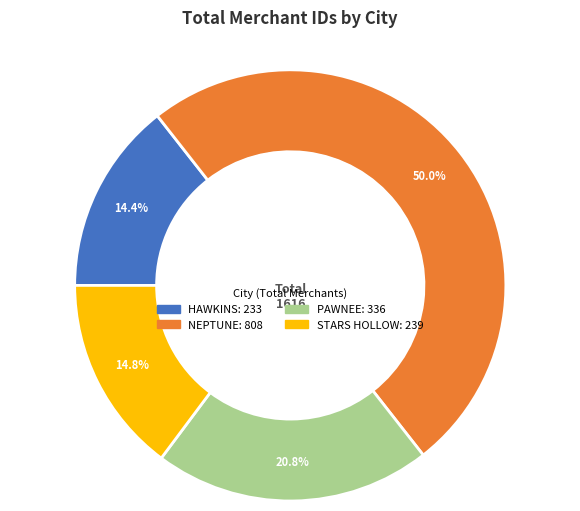

How many slices are in this pie chart?

4